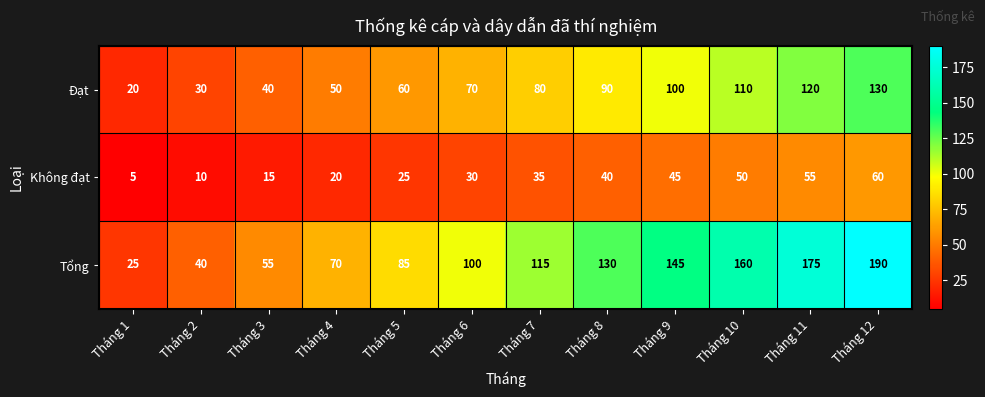

What is the difference between the second highest and minimum values in the Đạt series?

100